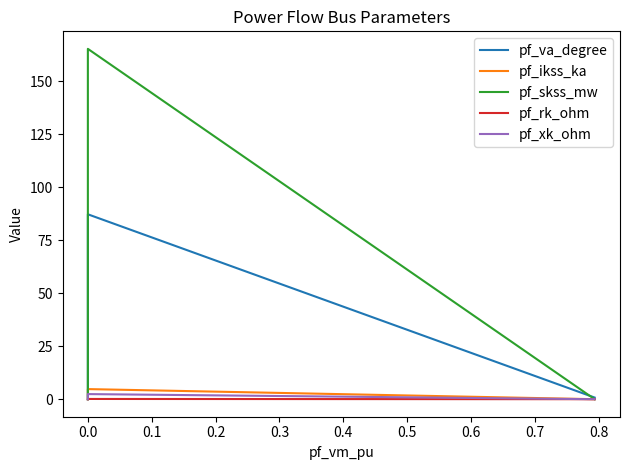

Rank the series by their maximum value, from lowest to highest.

pf_rk_ohm, pf_xk_ohm, pf_ikss_ka, pf_va_degree, pf_skss_mw